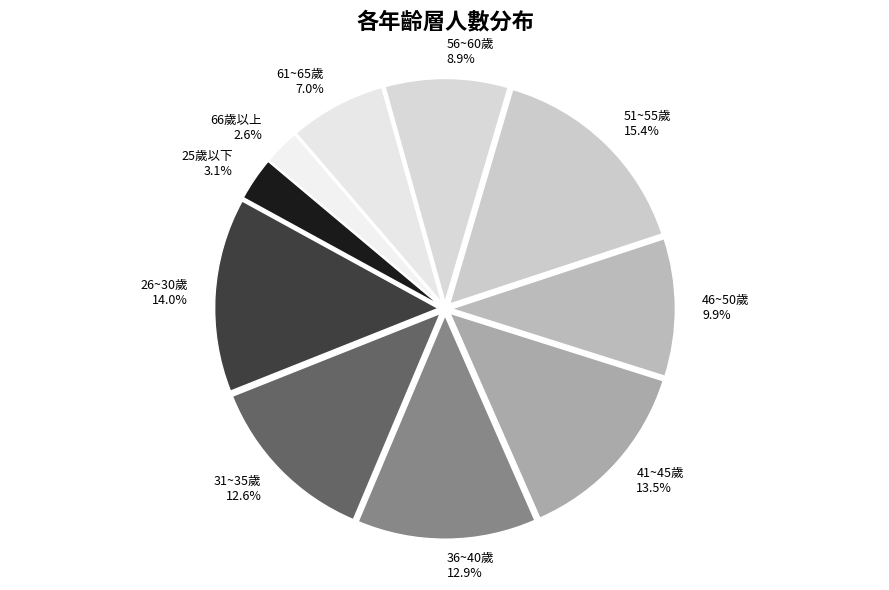

To the nearest percent, what is the difference between the largest and smallest slice percentages?

13%